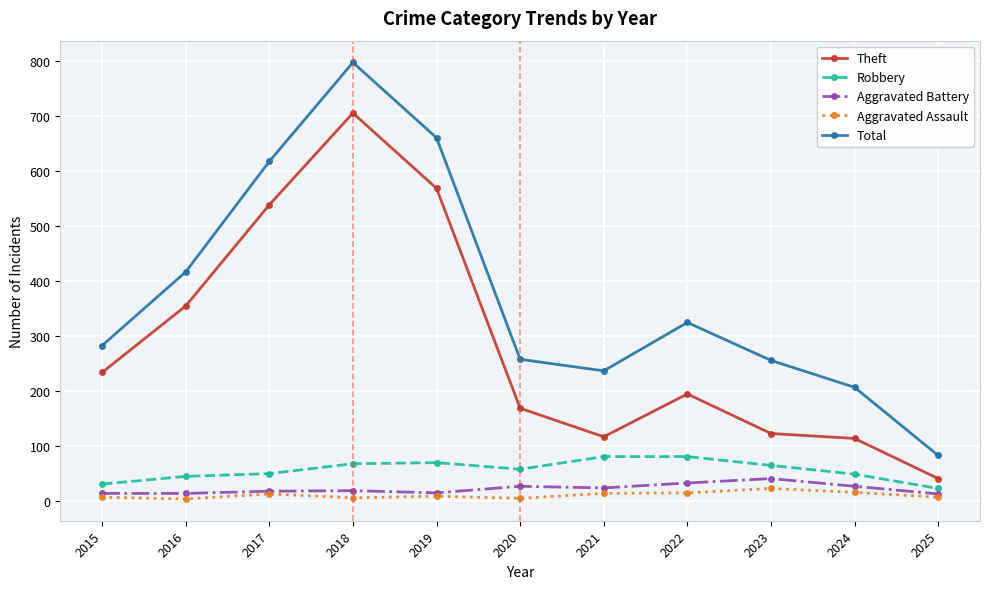

What is the minimum value for Aggravated Assault?

3